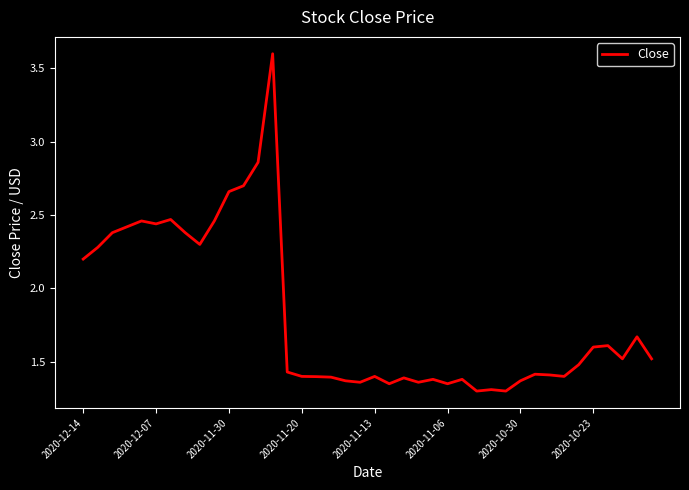

What is the difference between the maximum and minimum values?

2.3